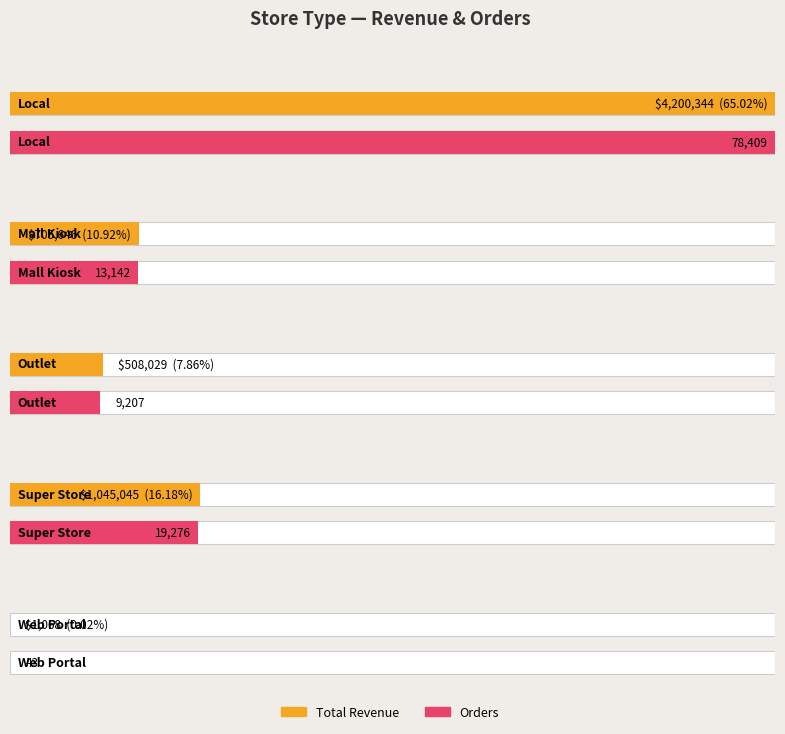

At which label is Orders closest to 39226?

Super Store